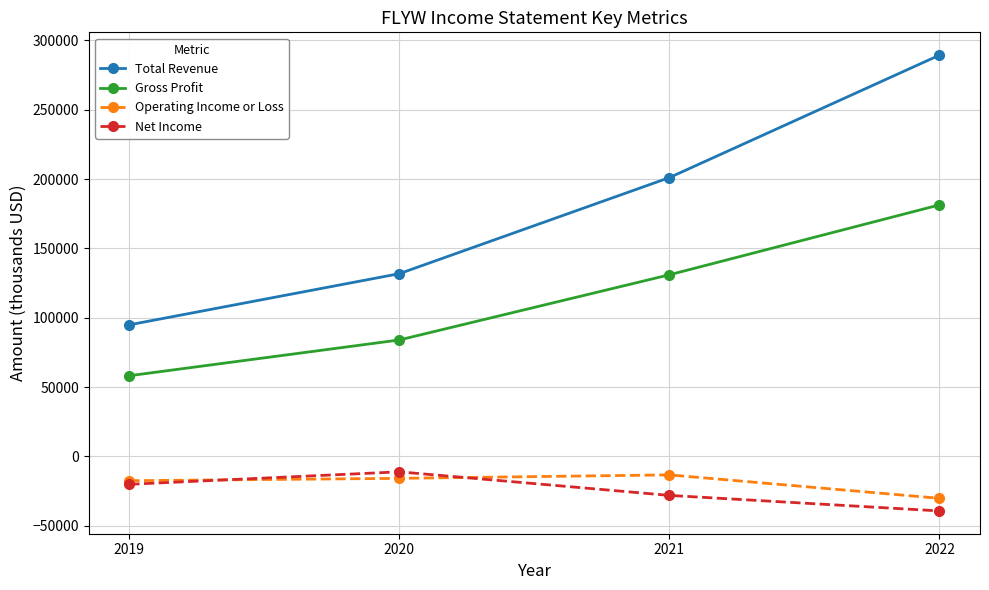

What is the maximum value for Operating Income or Loss?

-13300